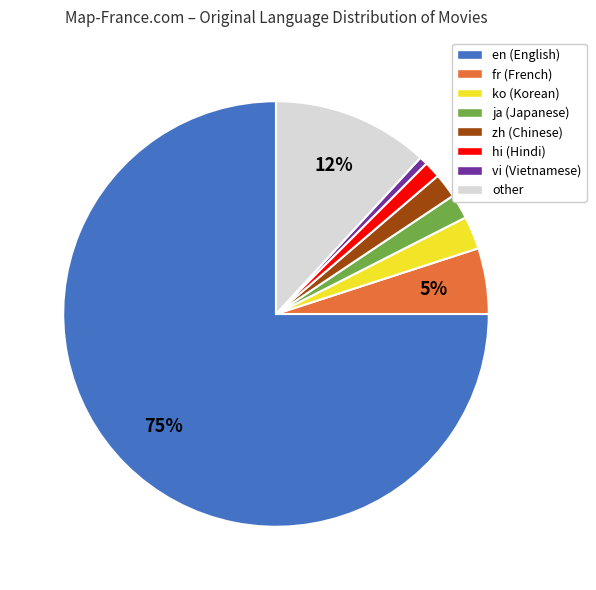

What percentage is the fr (French) slice, to the nearest percent?

5%